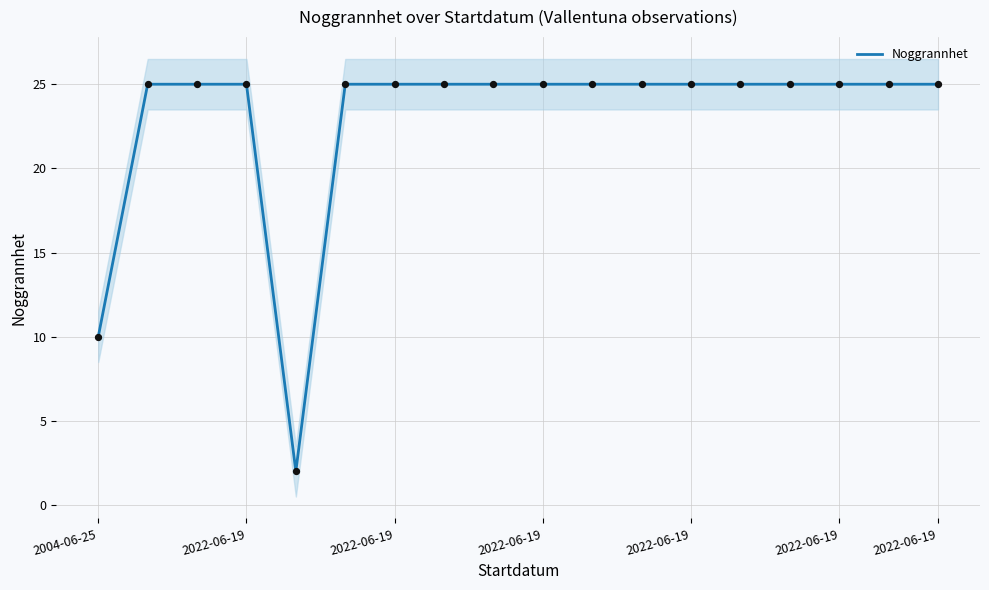

Approximately how many times larger is the value at 2022-06-19 compared to 13?

1.0